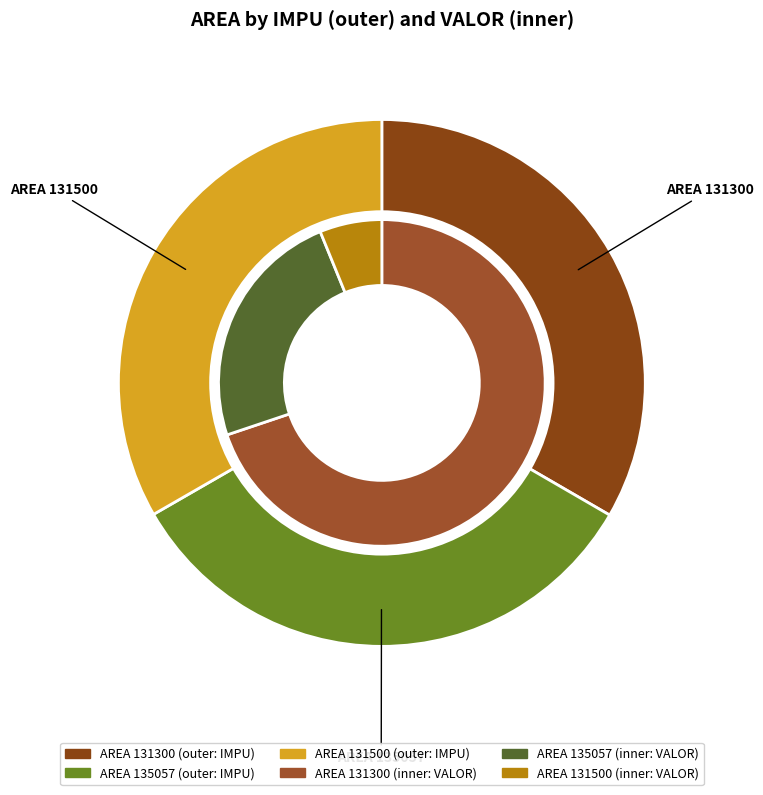

To the nearest percent, what is the average slice percentage?

33%